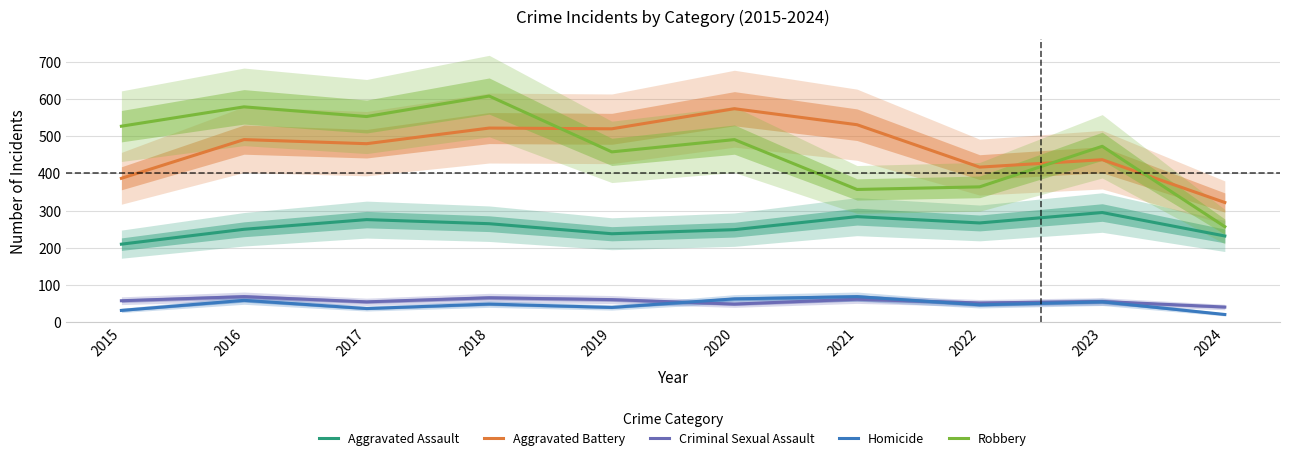

How many series are shown in this chart?

5